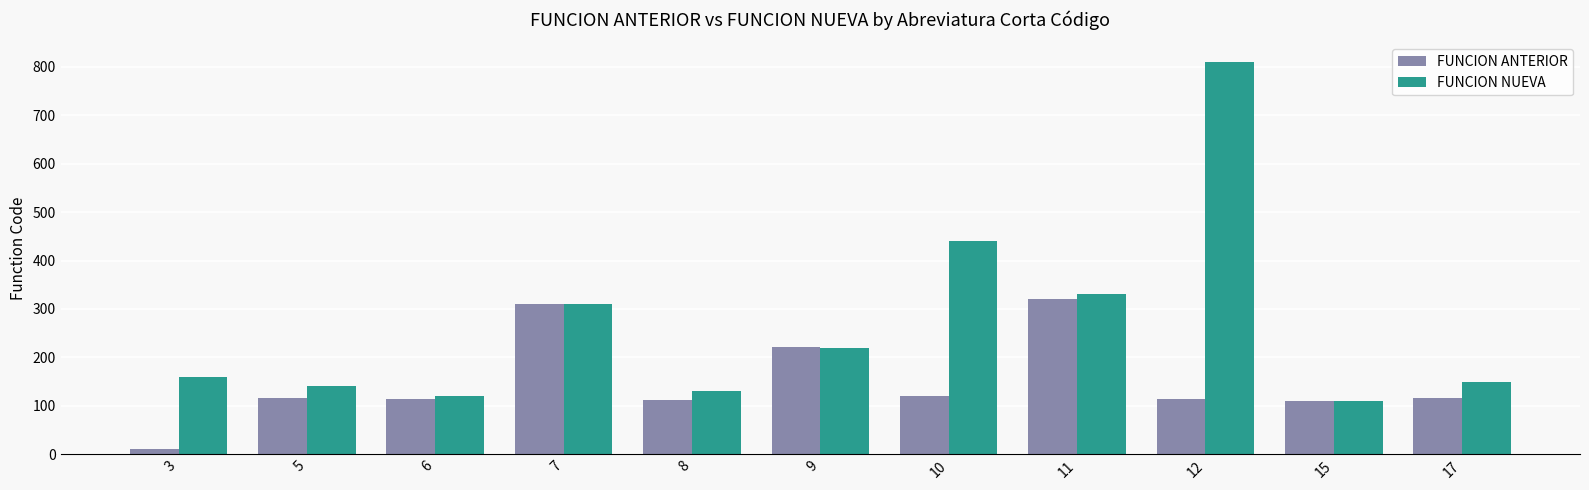

What is the sum of all FUNCION ANTERIOR values?

1667